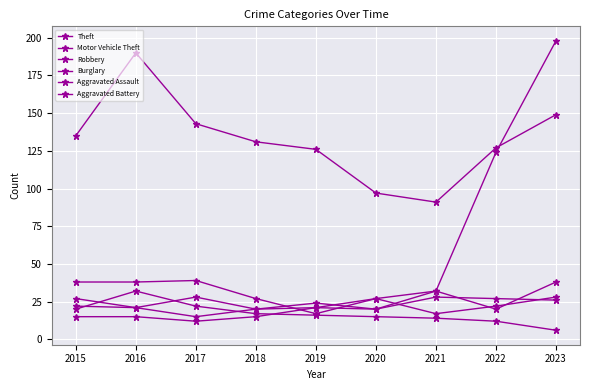

The Theft series shows 63 at 2020. True or false?

False